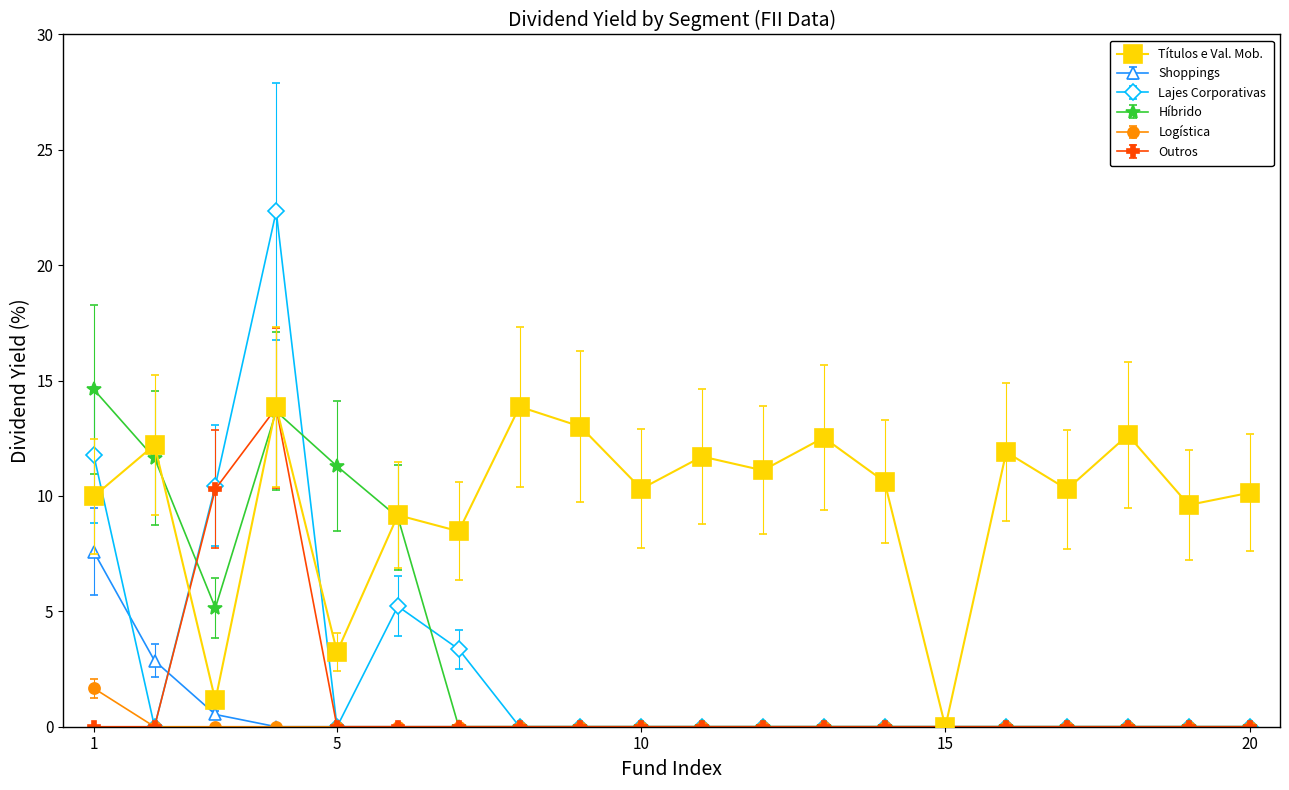

How many series are shown in this chart?

6